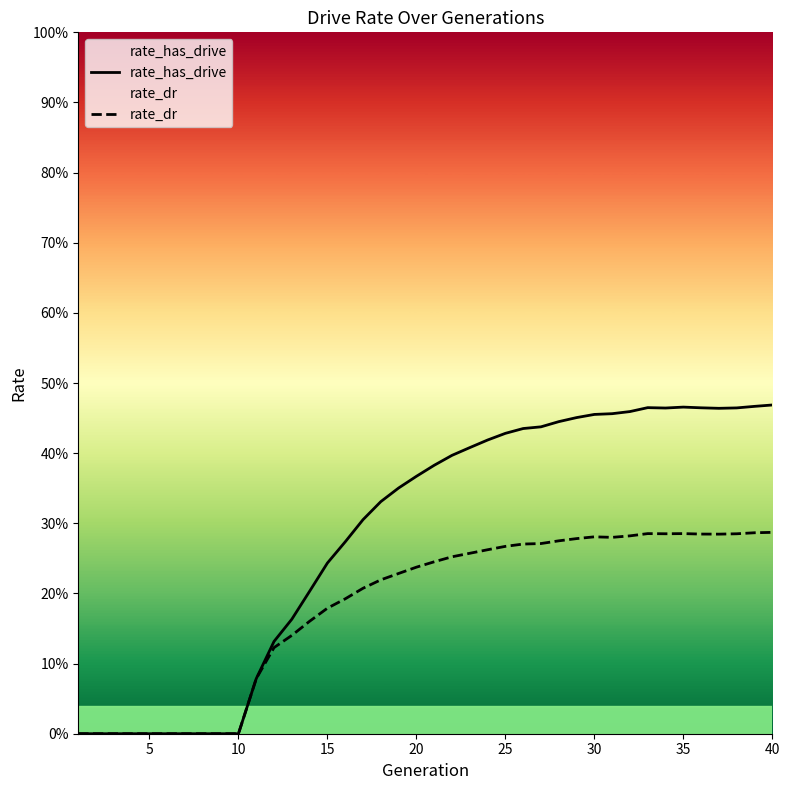

Which series has the largest range (max minus min)?

rate_has_drive